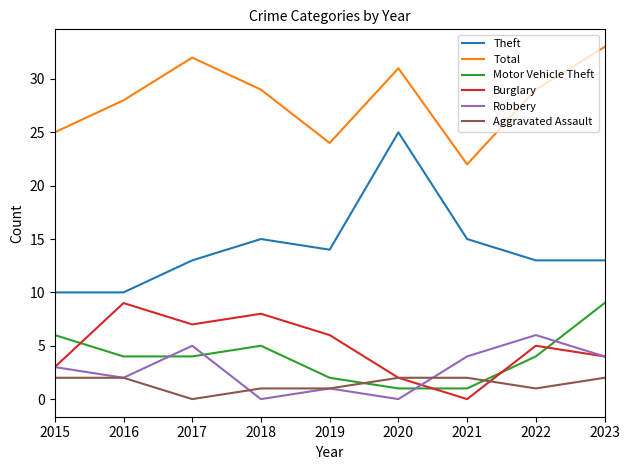

What is the difference between the highest and lowest values at 2021?

22